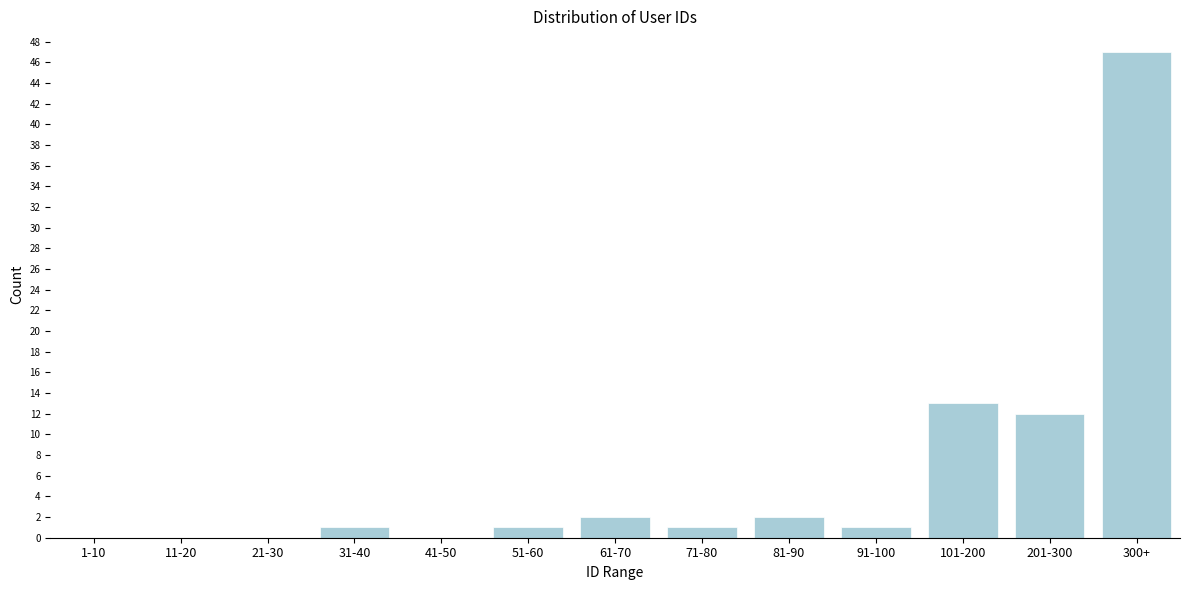

Reading left to right, what are all the values shown in this chart?

1-10=0	11-20=0	21-30=0	31-40=1	41-50=0	51-60=1	61-70=2	71-80=1	81-90=2	91-100=1	101-200=13	201-300=12	300+=47